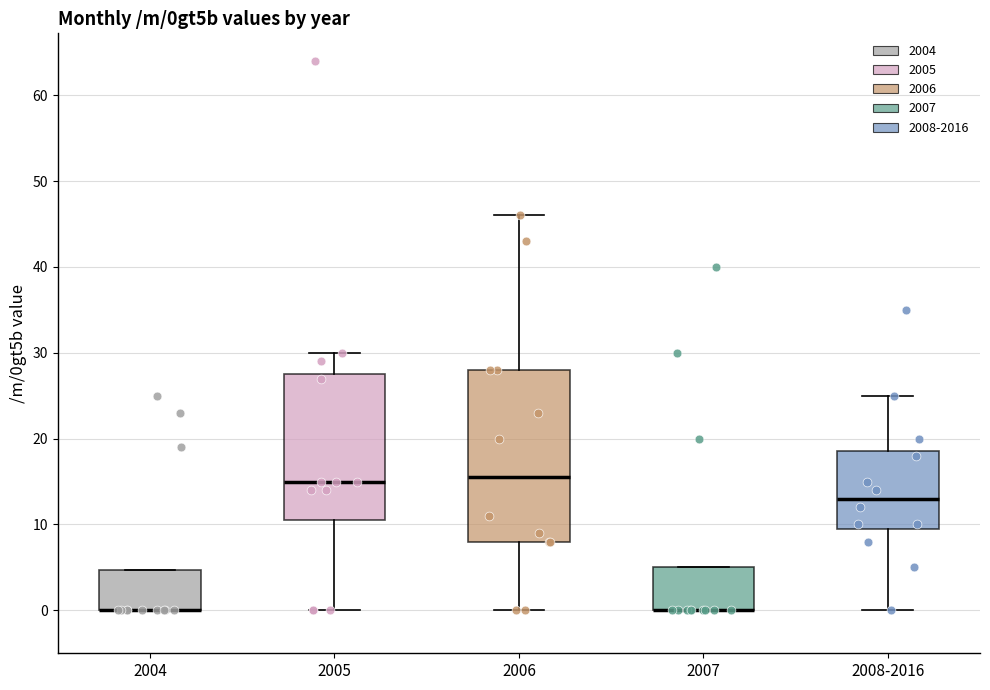

Reading left to right, read every box against the y-axis: the position of its median line, the range the box covers, and the ends of its whiskers. The values are not printed on the chart, so give them approximately, as read against the axis.

2004: median 0 (drawn on the box's lower edge), box 0 to 5, whiskers 0 to 5
2005: median 15, box 11 to 28, whiskers 0 to 30
2006: median 16, box 8 to 28, whiskers 0 to 46
2007: median 0 (drawn on the box's lower edge), box 0 to 5, whiskers 0 to 5
2008-2016: median 13, box 10 to 19, whiskers 0 to 25